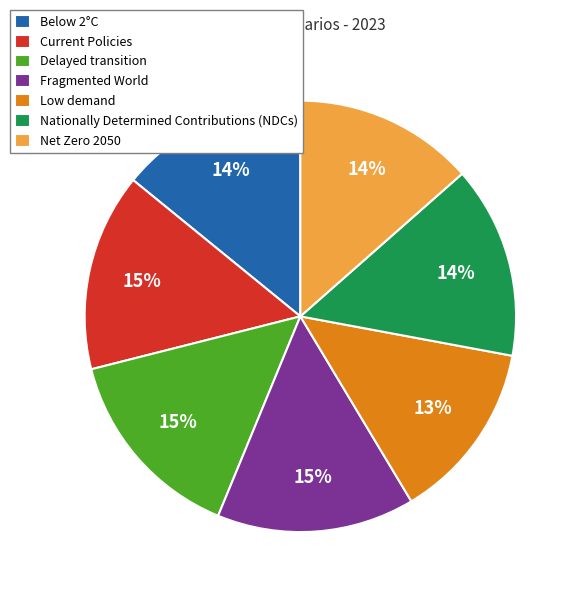

Combined, do Low demand and Delayed transition account for over 50%?

No